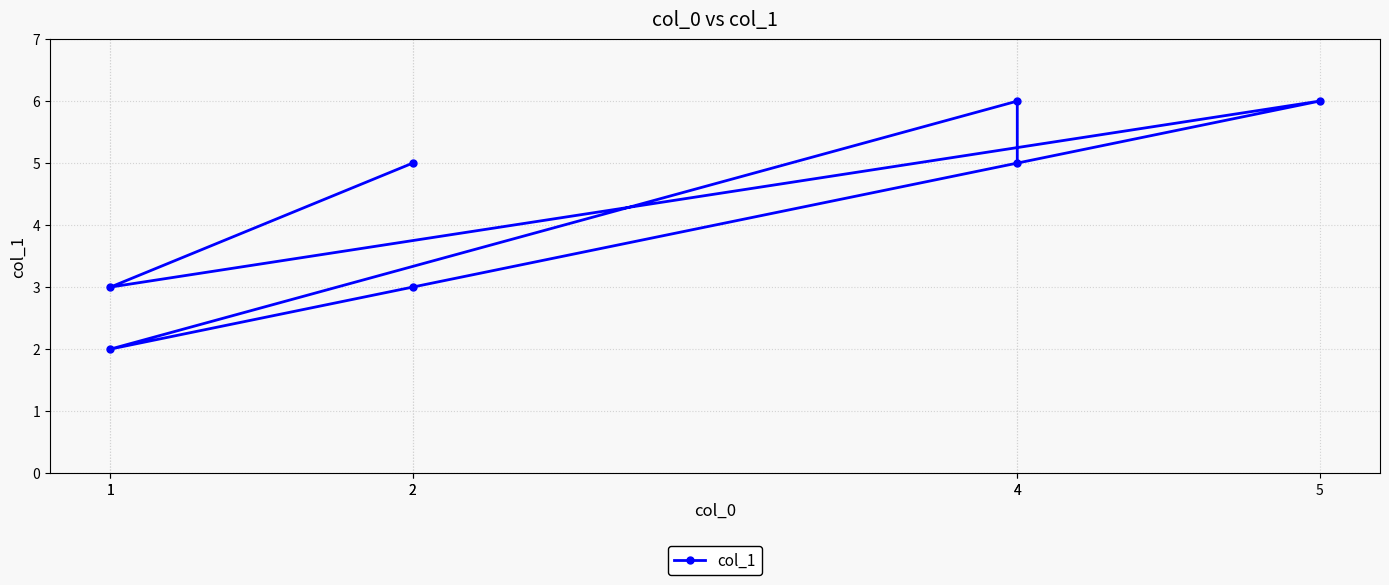

Is it true that the value at 5 is 2?

False